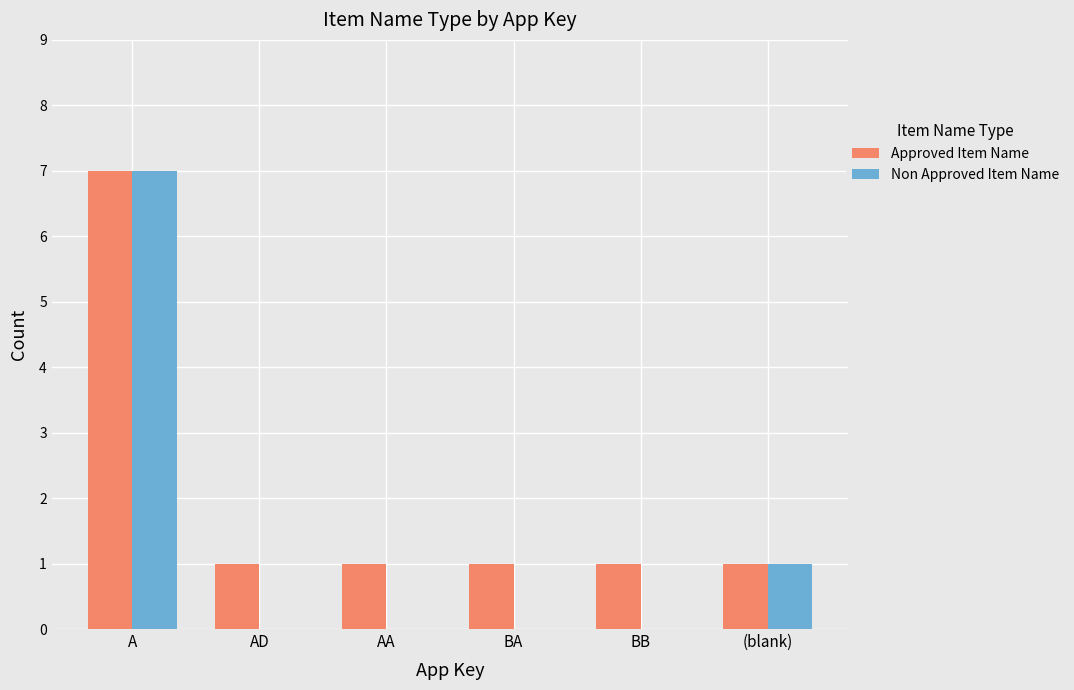

Which series changed the most between A and BA?

Non Approved Item Name